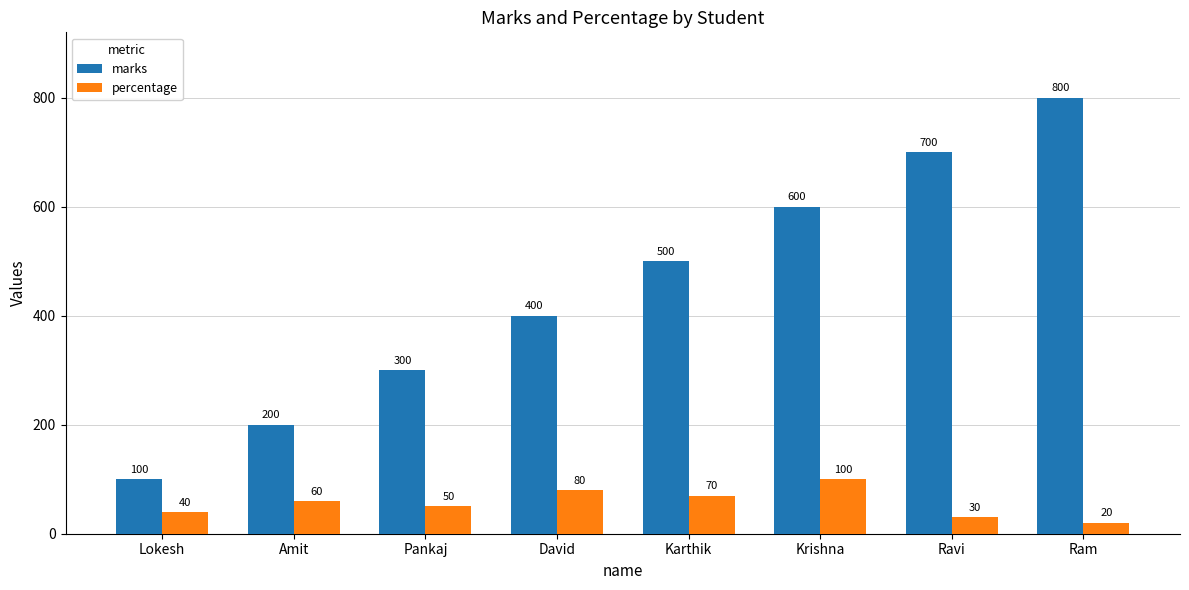

What are all the series names shown in the legend?

marks, percentage